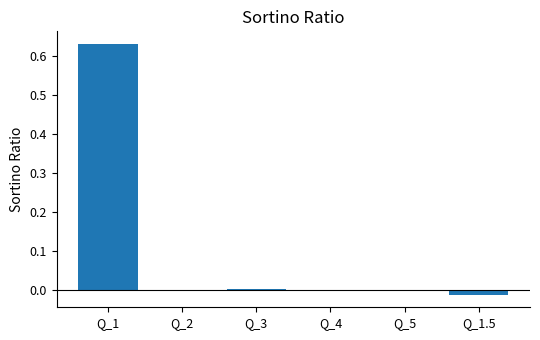

The chart shows a value of 0.0 at Q_3. True or false?

True